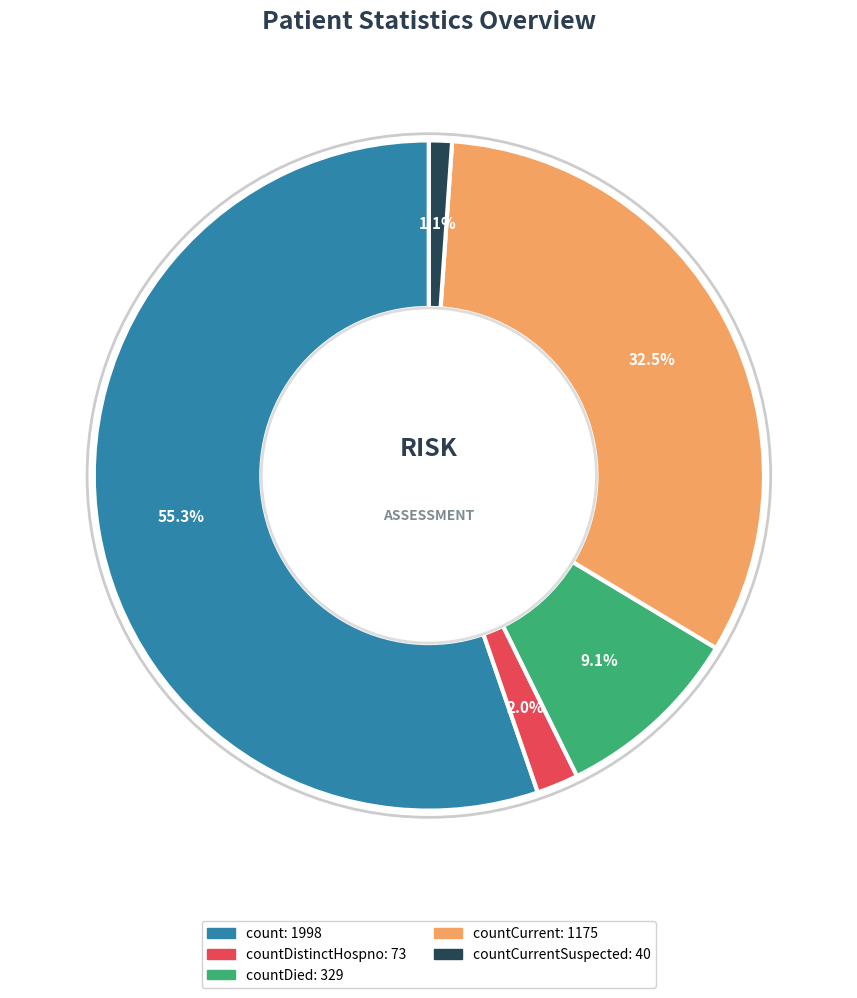

Is there a majority slice in this chart?

Yes